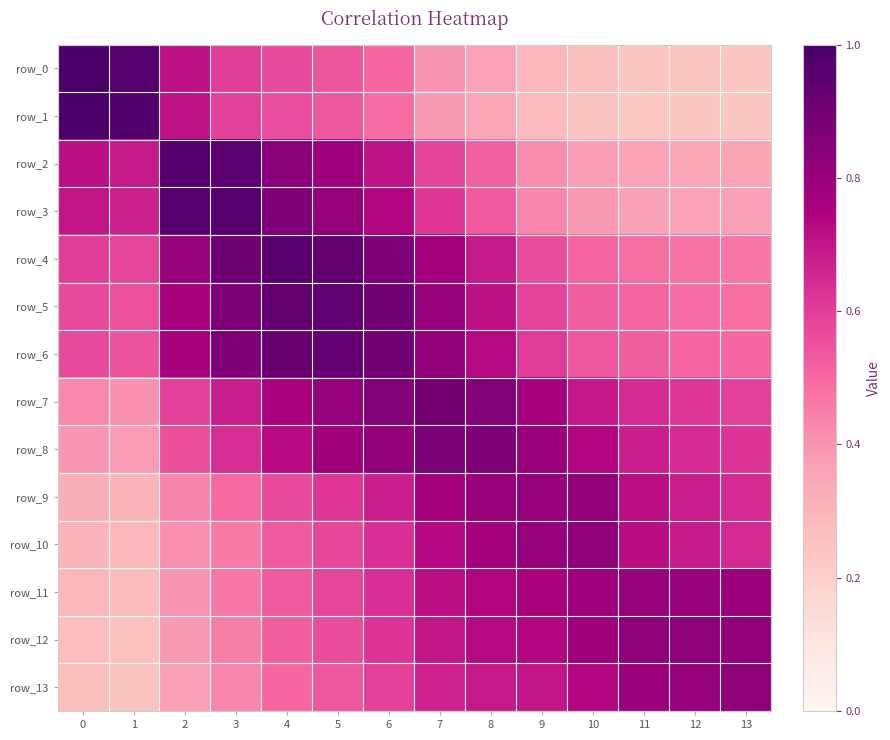

What value does the row_13 series have at 5?

0.5